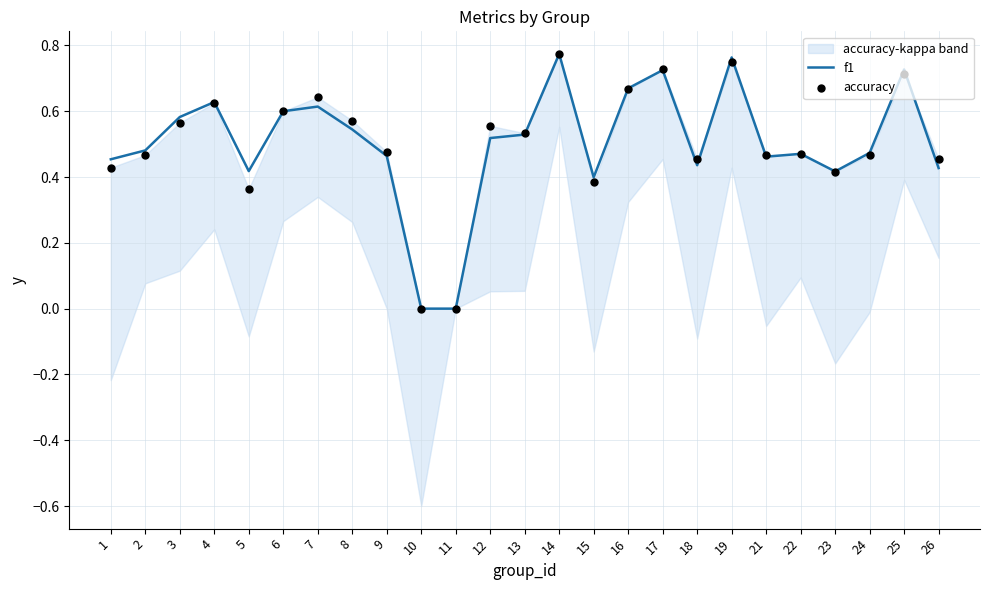

True or false: f1 has a value of 0.2 at 26.

False